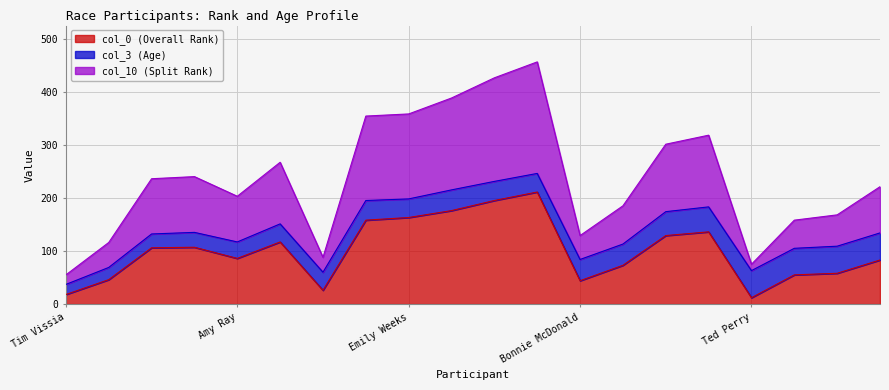

What is the maximum value for col_0 (Overall Rank)?

211